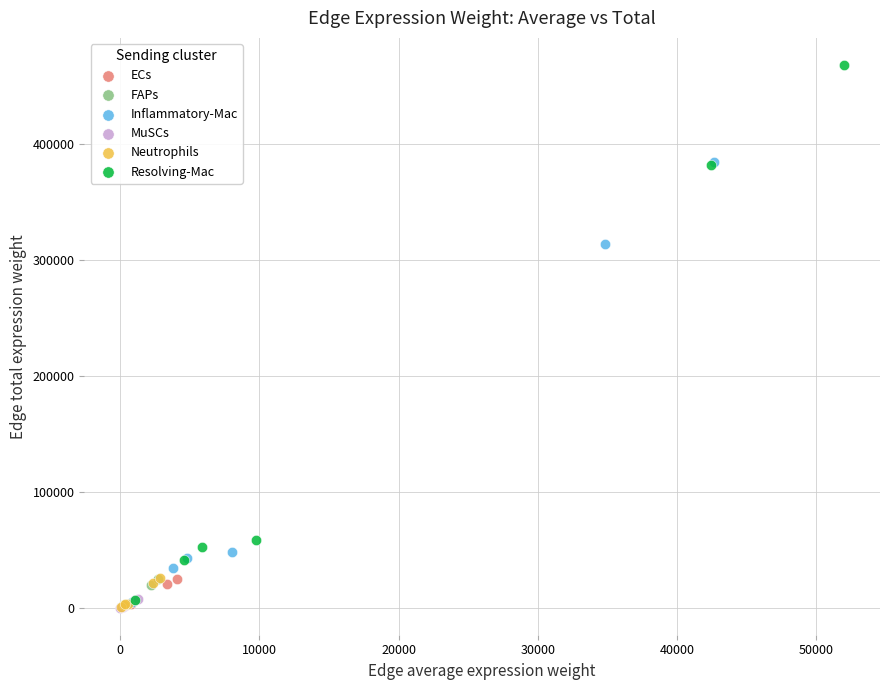

Which series has the largest Y range (max minus min)?

Resolving-Mac